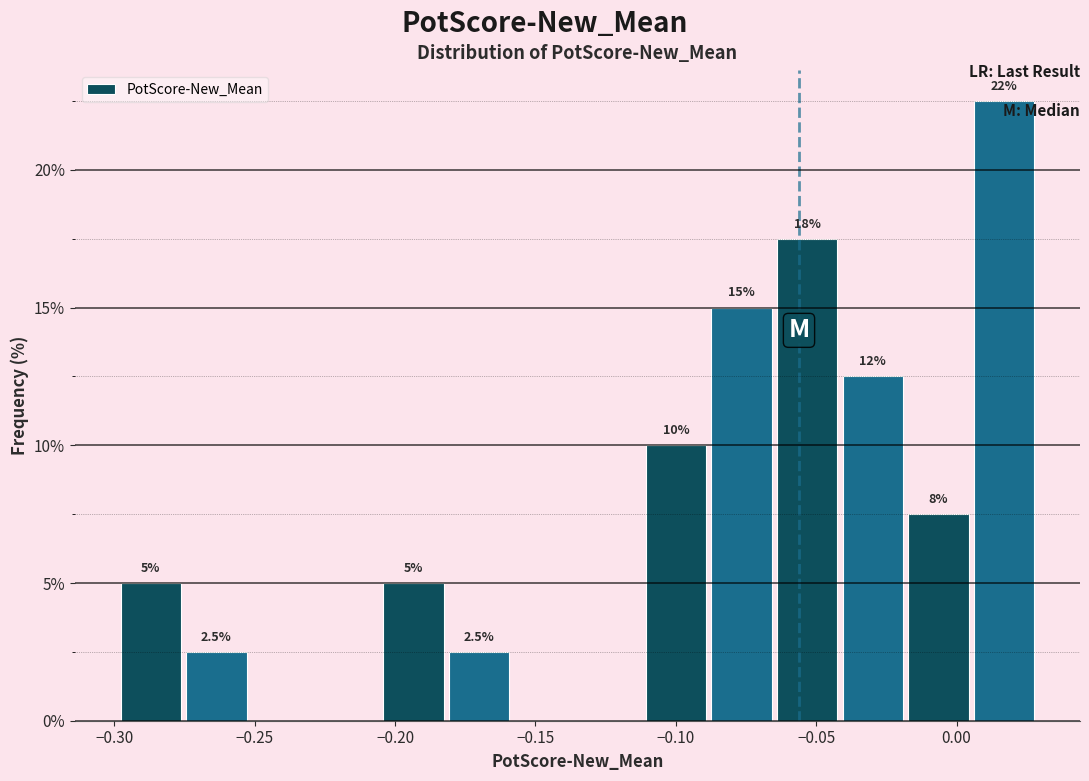

Which range on the x-axis has the tallest bar?

0.005 to 0.030